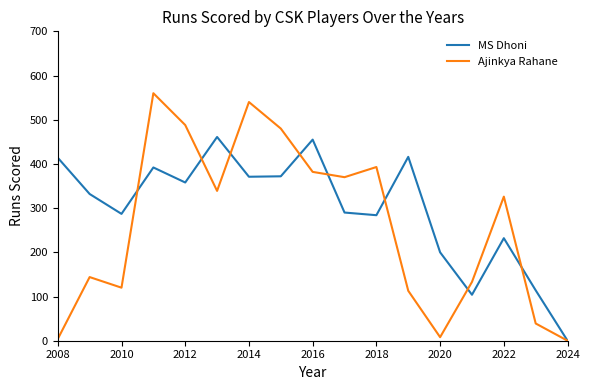

Which series has the largest total across all categories?

MS Dhoni